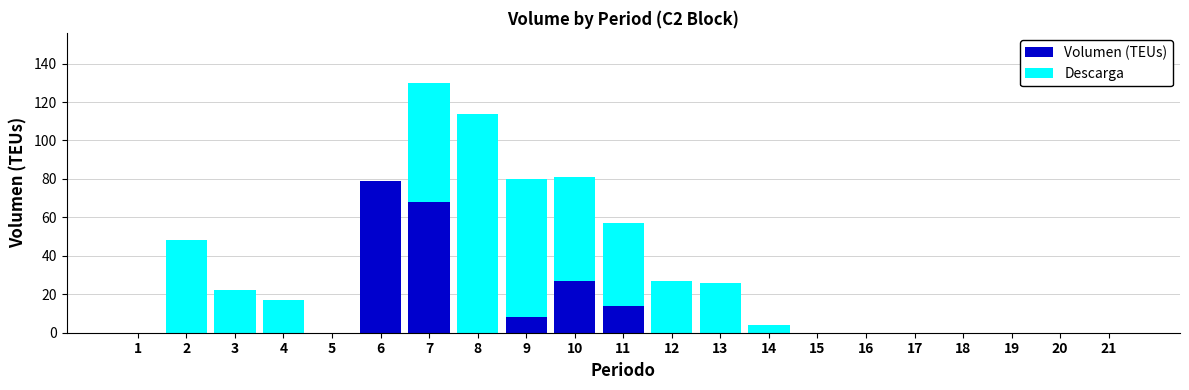

What is the highest value of the Descarga series?

79